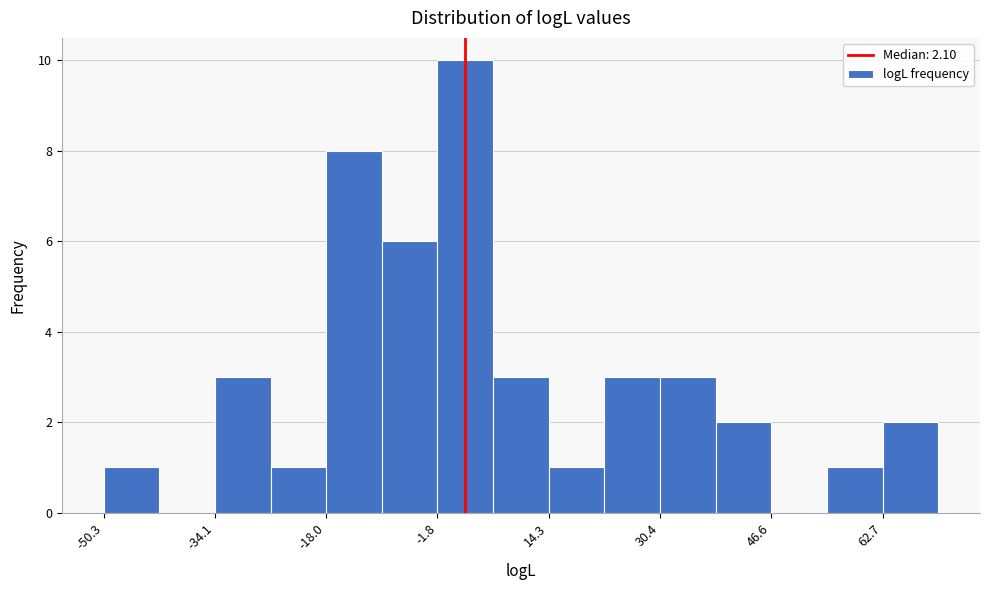

Over which range of the x-axis is the bar tallest?

-2 to 6